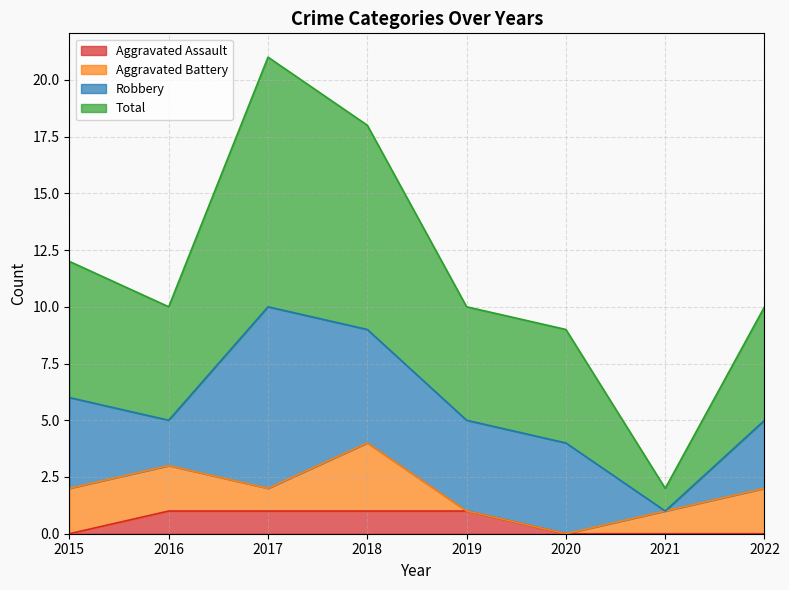

The Aggravated Assault series shows 2 at 2018. True or false?

False